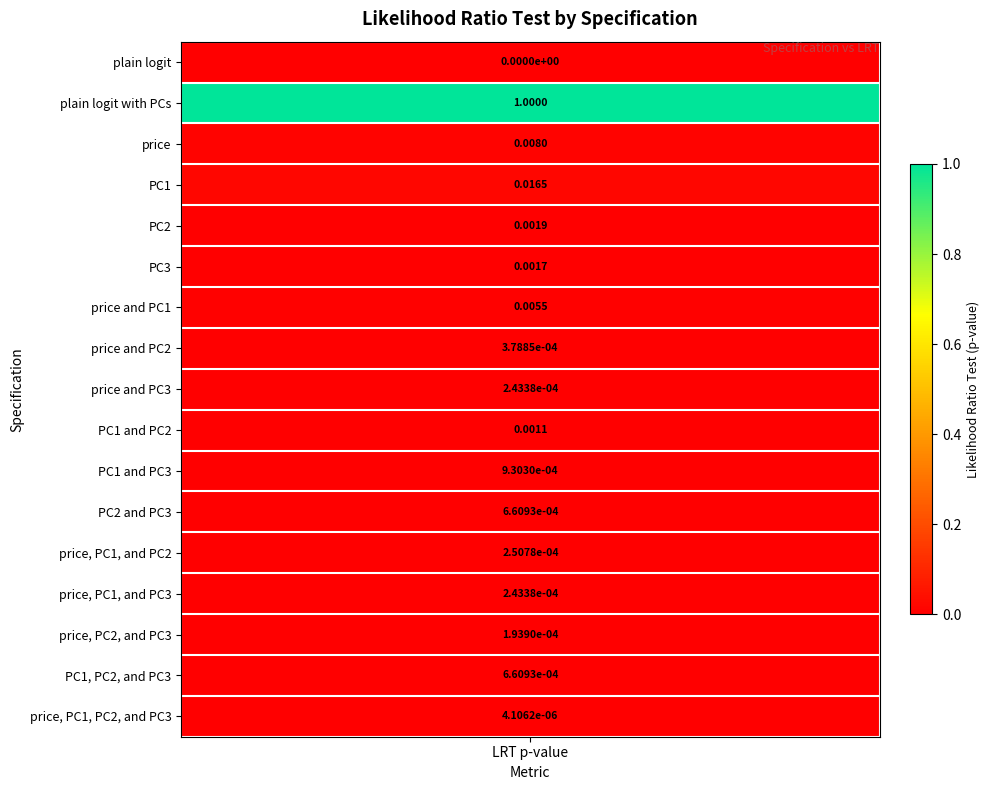

Reading left to right, what are all the values shown in this chart?

plain logit=0.0	plain logit with PCs=1.0	price=0.0	PC1=0.0	PC2=0.0	PC3=0.0	price and PC1=0.0	price and PC2=0.0	price and PC3=0.0	PC1 and PC2=0.0	PC1 and PC3=0.0	PC2 and PC3=0.0	price, PC1, and PC2=0.0	price, PC1, and PC3=0.0	price, PC2, and PC3=0.0	PC1, PC2, and PC3=0.0	price, PC1, PC2, and PC3=0.0